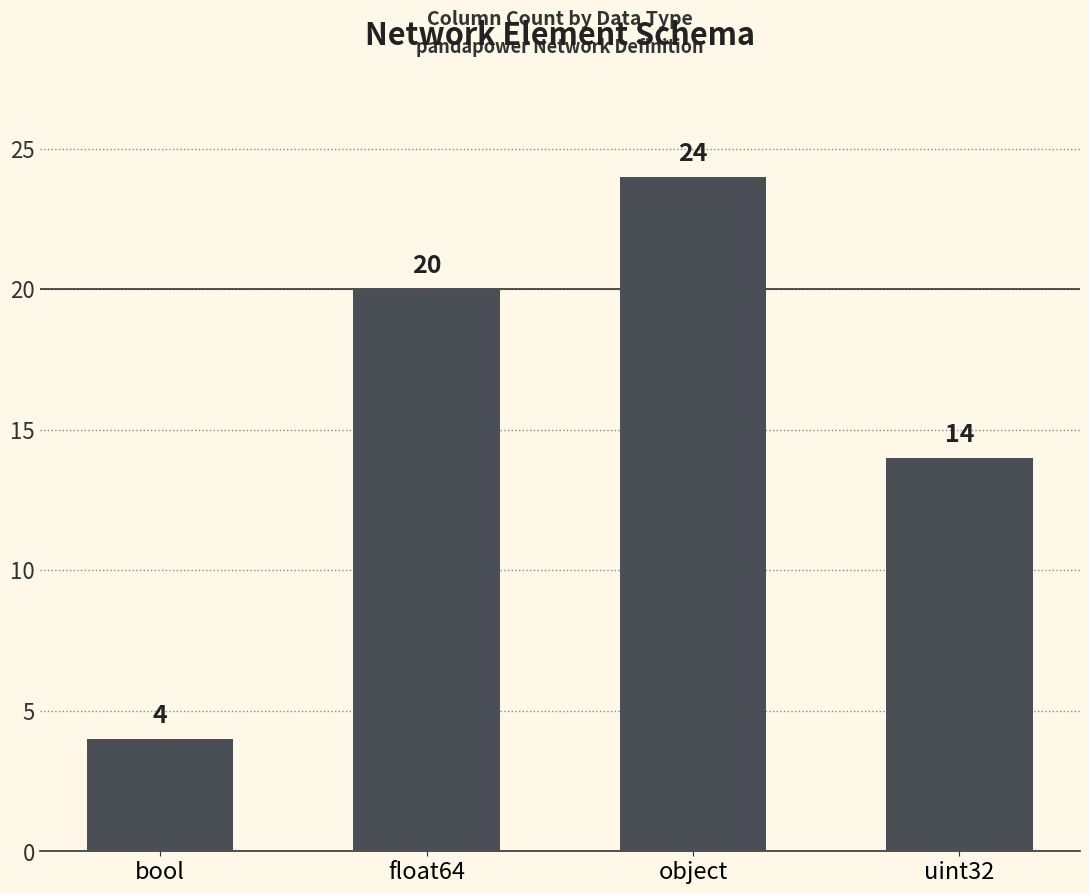

Reading left to right, transcribe all the data shown in this chart.

bool=4	float64=20	object=24	uint32=14